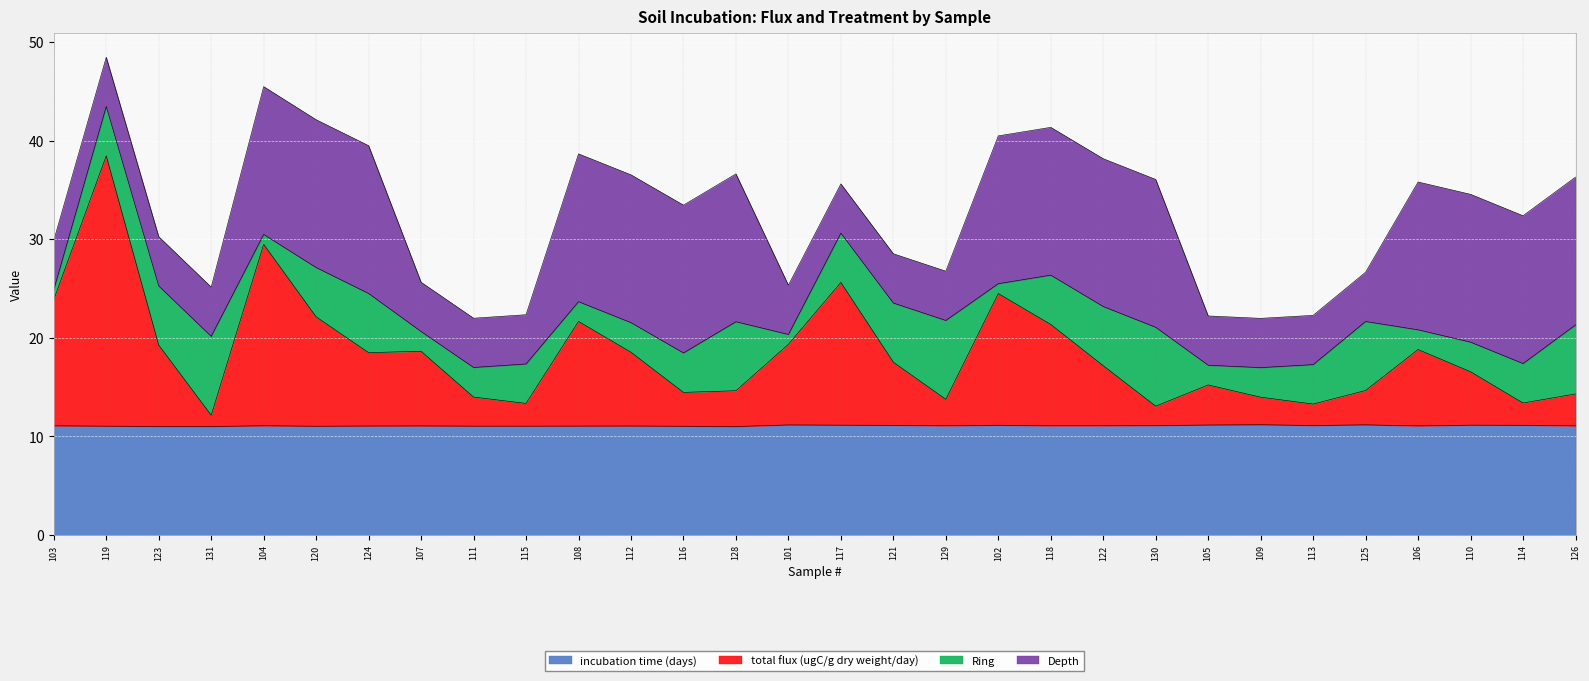

What is the difference between the total flux (ugC/g dry weight/day) values at 124 and 105?

3.3